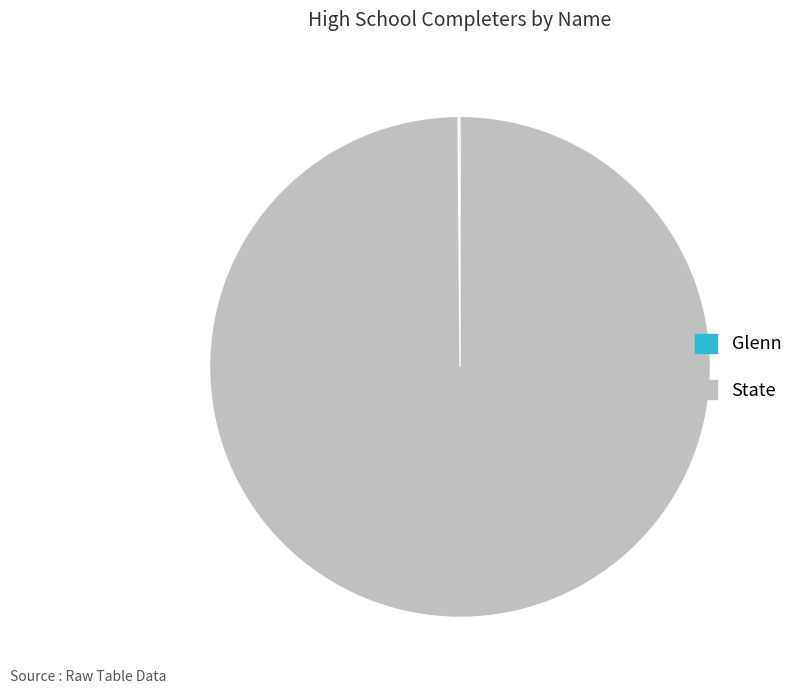

The State slice represents 100% of the pie. True or false?

True